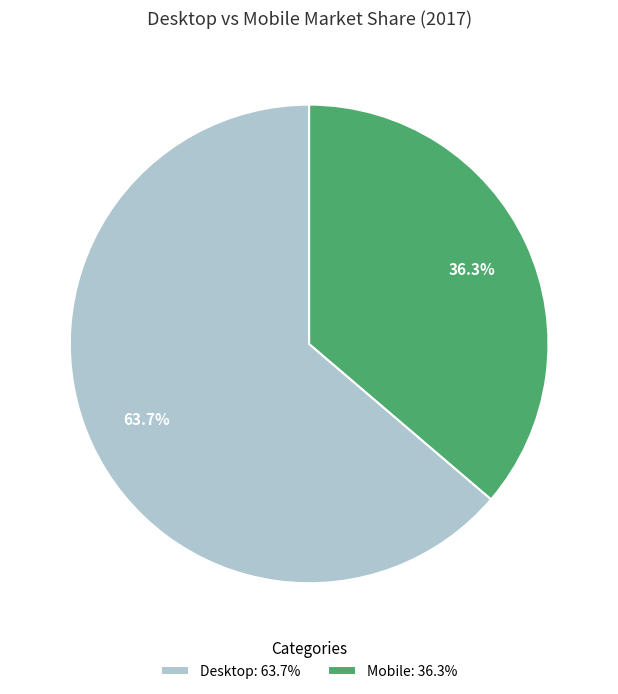

Which slice represents more than half of the pie?

Desktop